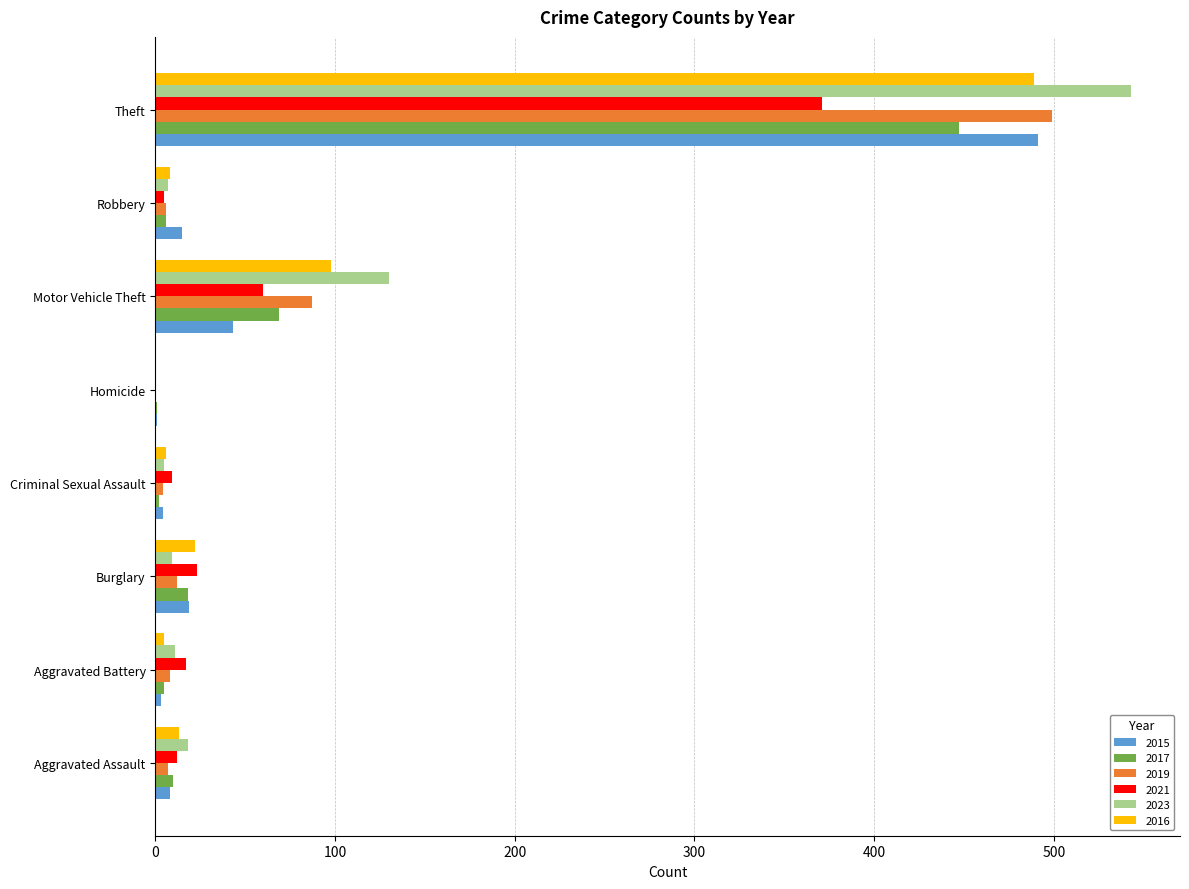

What is the sum of all 2015 values?

584